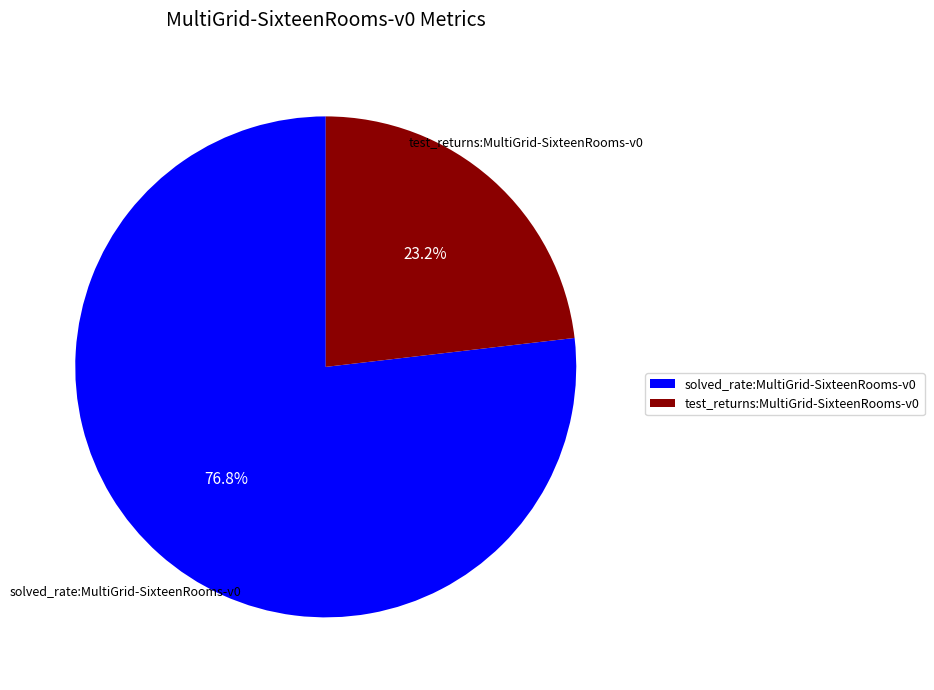

What percentage is the solved_rate:MultiGrid-SixteenRooms-v0 slice, to the nearest percent?

77%